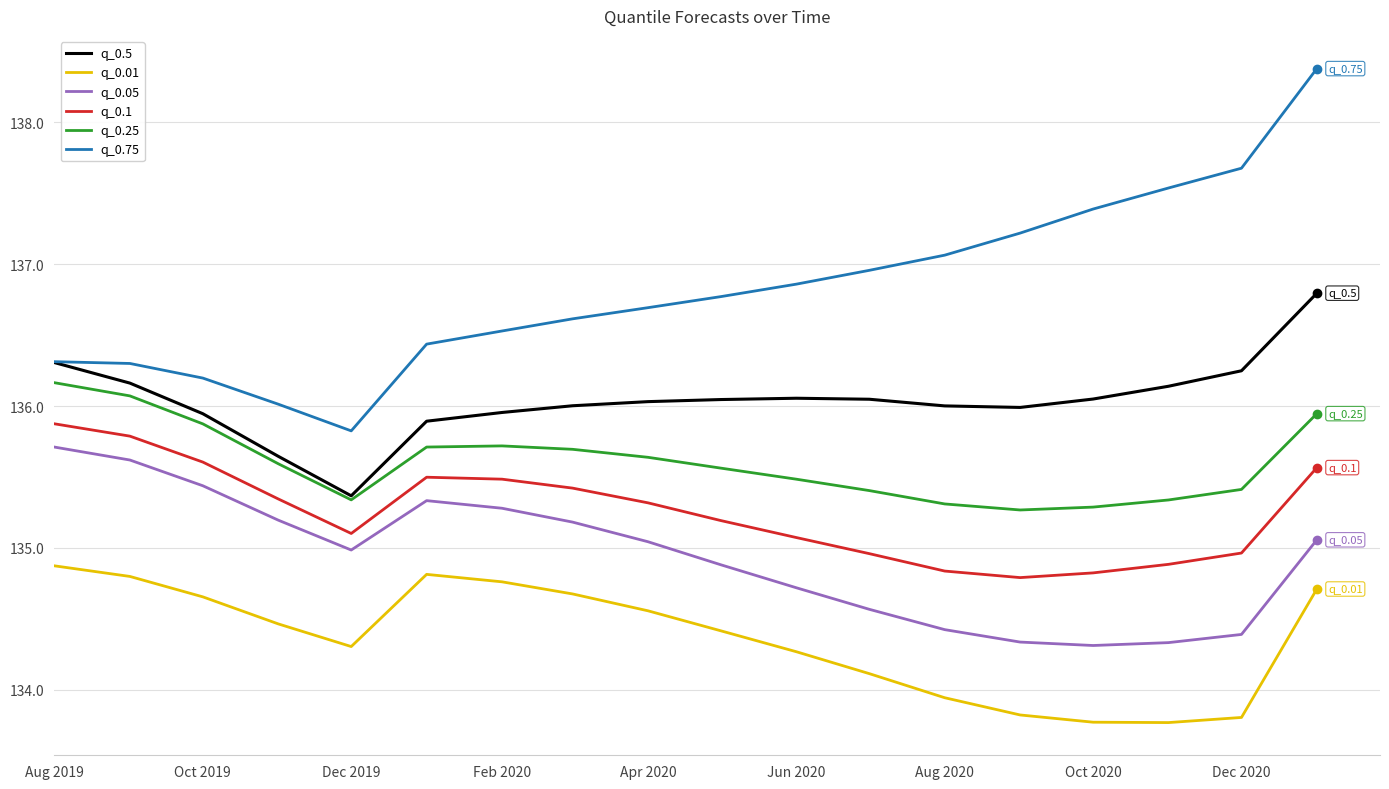

True or false: q_0.01 and q_0.1 cross at least once.

False